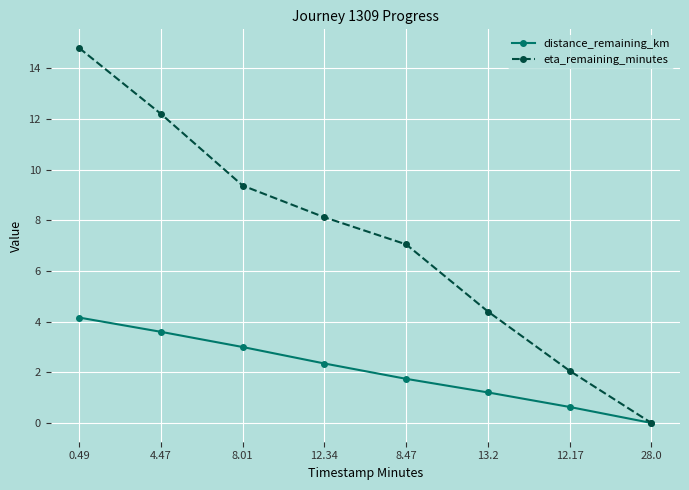

What is the greatest value displayed?

14.8